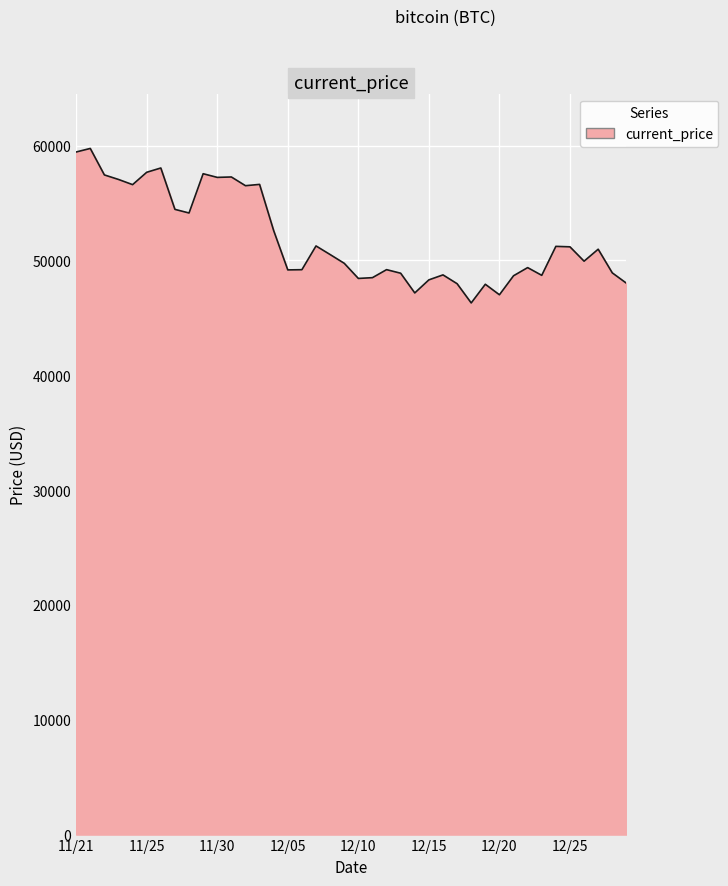

What is the greatest value displayed?

59749